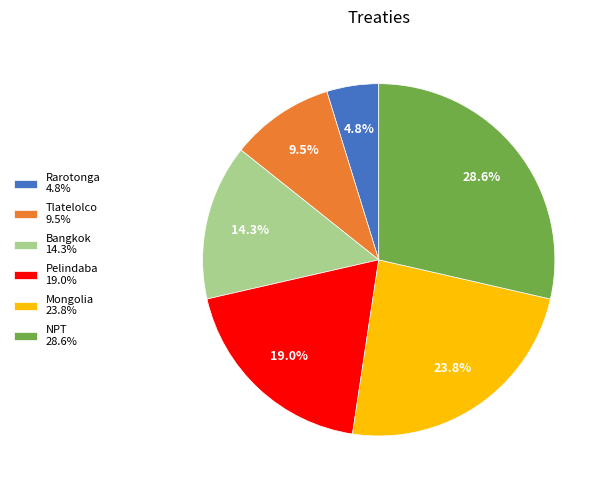

To the nearest percent, what portion does Mongolia represent?

24%